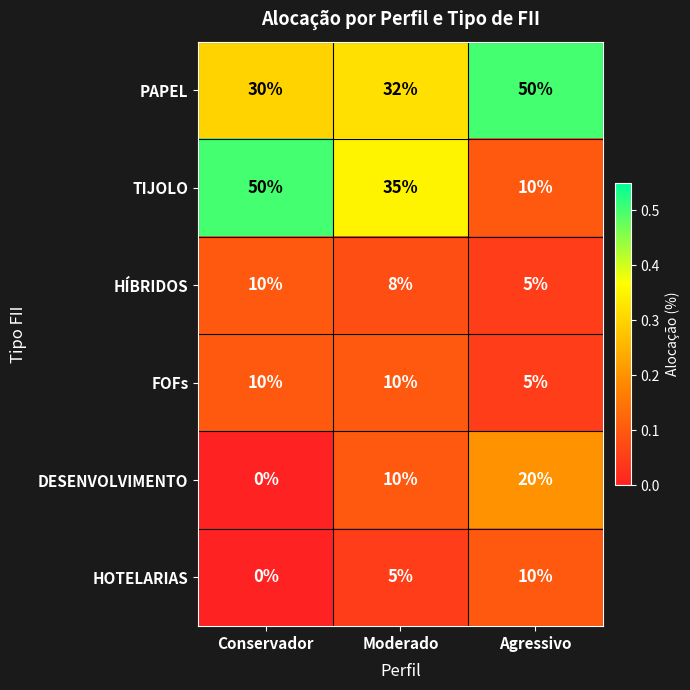

What is the total value across all series at Agressivo?

100